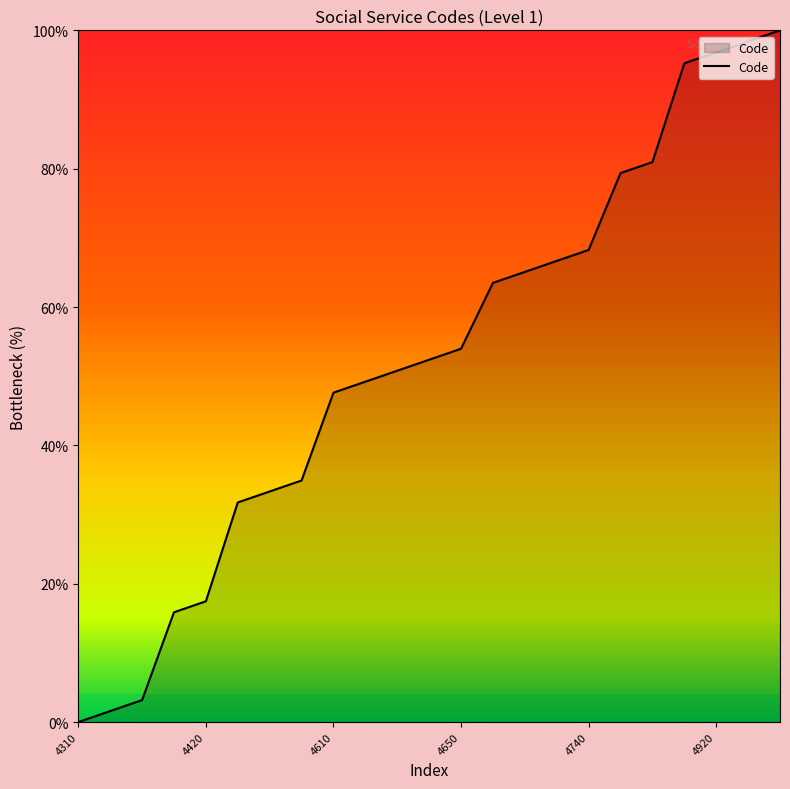

What is the maximum value shown in the chart?

100.0